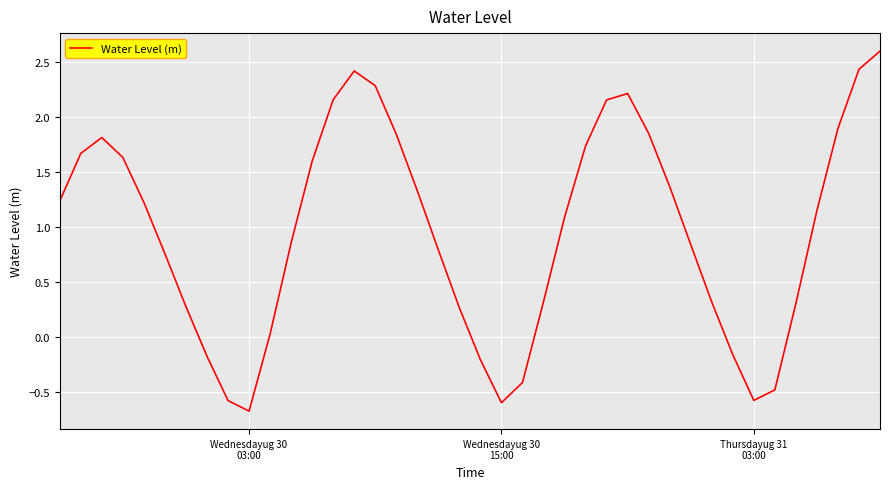

What is the smallest value displayed?

-0.7